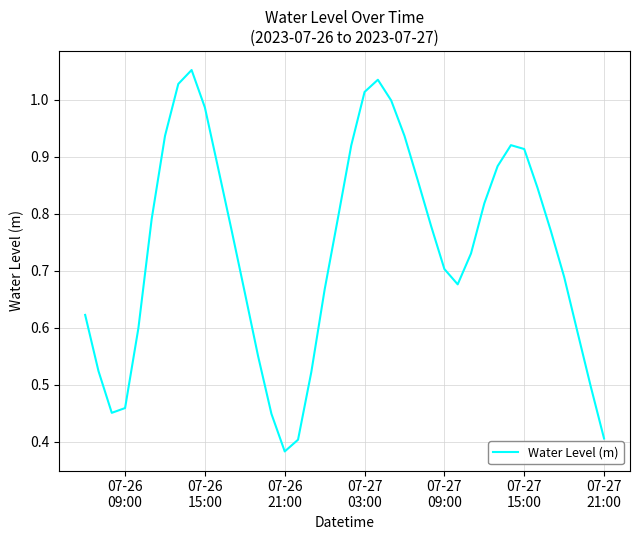

What is the value of the 23rd point from the left?

1.0